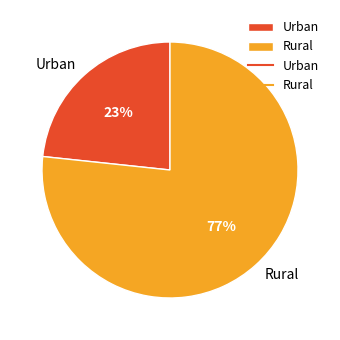

How many segments does this pie chart have?

2